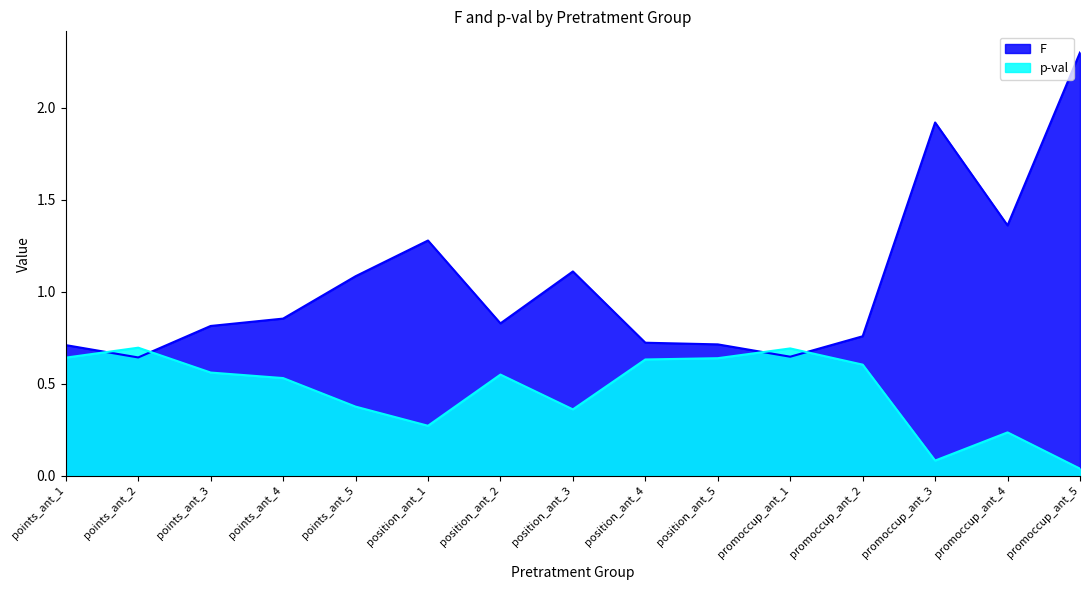

At how many categories does at least one series exceed 0?

15